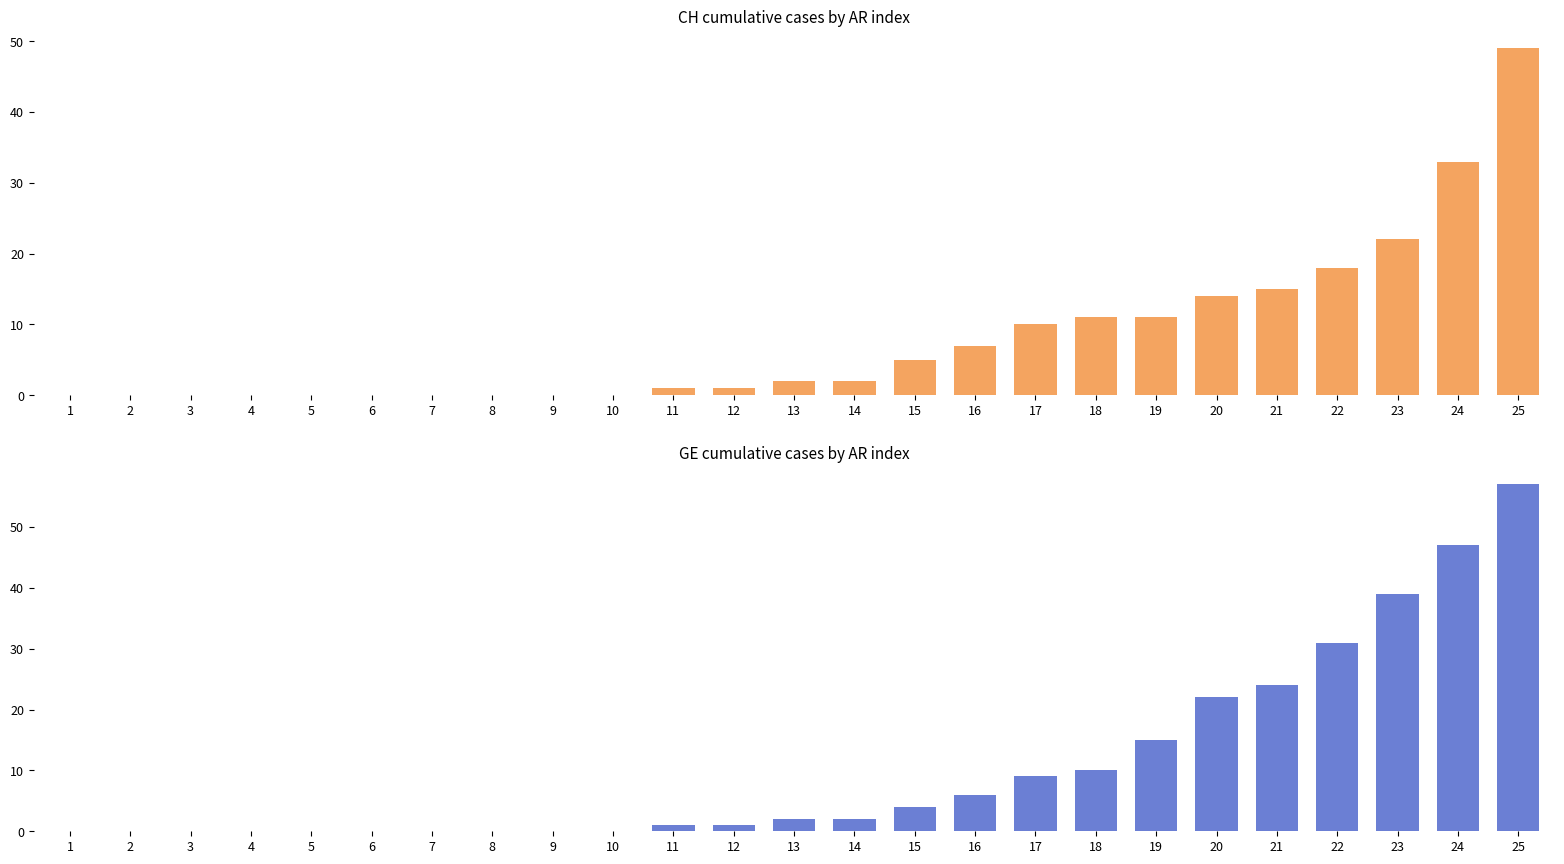

Is it true that GE equals 0 at 4?

True